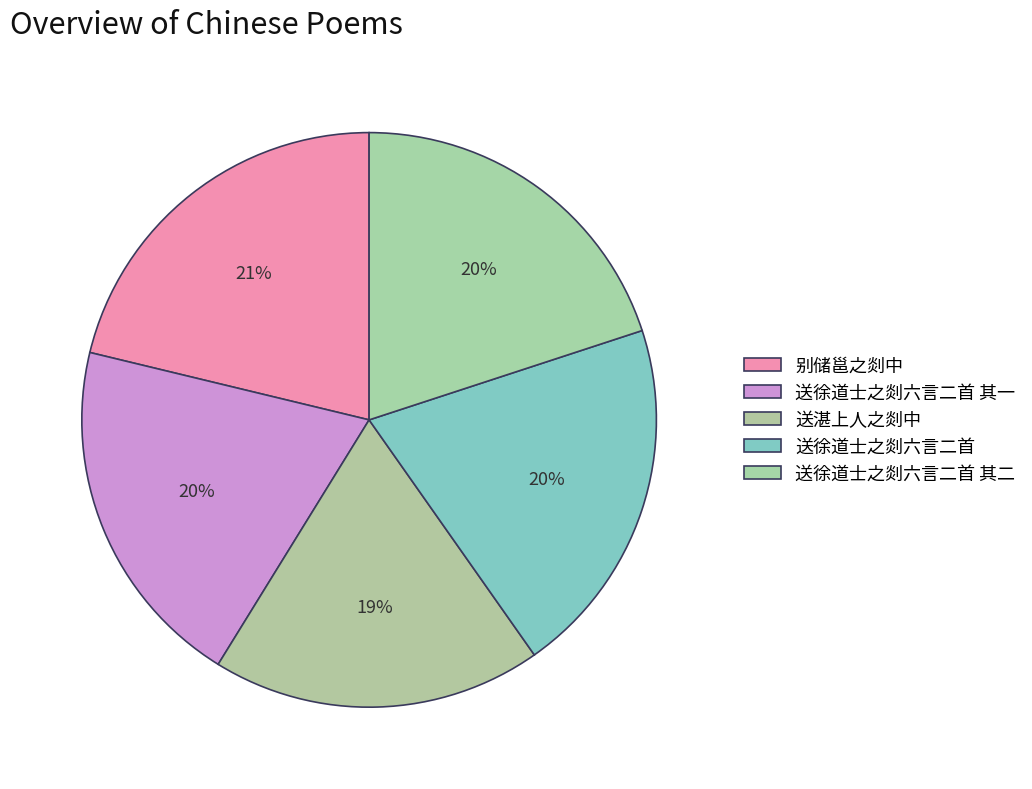

Count the number of slices in the pie.

5